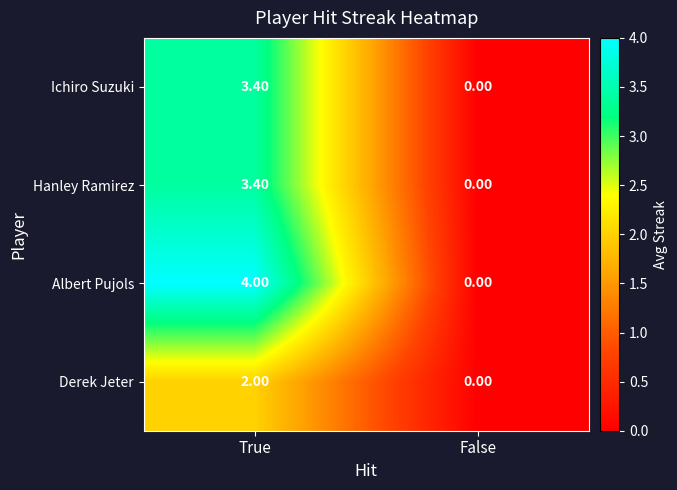

Rank the categories by Ichiro Suzuki value from highest to lowest.

True, False